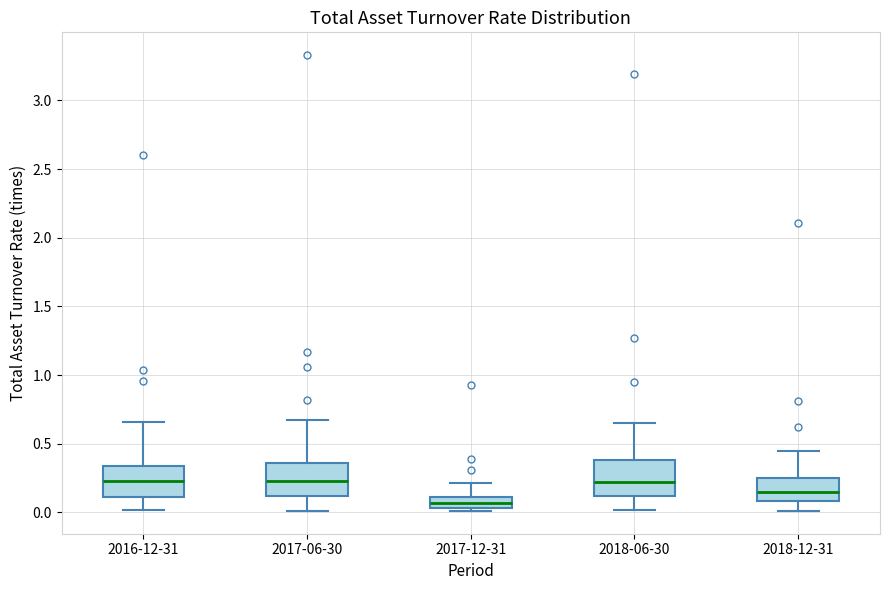

Reading left to right, transcribe this box plot: for each box, give where its median line is, the range the box spans, and where its two whiskers end, as read against the y-axis. The values are not printed on the chart, so give them approximately, as read against the axis.

2016-12-31: median 0.25, box 0.10 to 0.35, whiskers 0.00 to 0.65
2017-06-30: median 0.25, box 0.10 to 0.35, whiskers 0.00 to 0.65
2017-12-31: median 0.05 (inside the box), box 0.05 to 0.10, whiskers 0.00 to 0.20
2018-06-30: median 0.20, box 0.10 to 0.40, whiskers 0.00 to 0.65
2018-12-31: median 0.15, box 0.10 to 0.25, whiskers 0.00 to 0.45